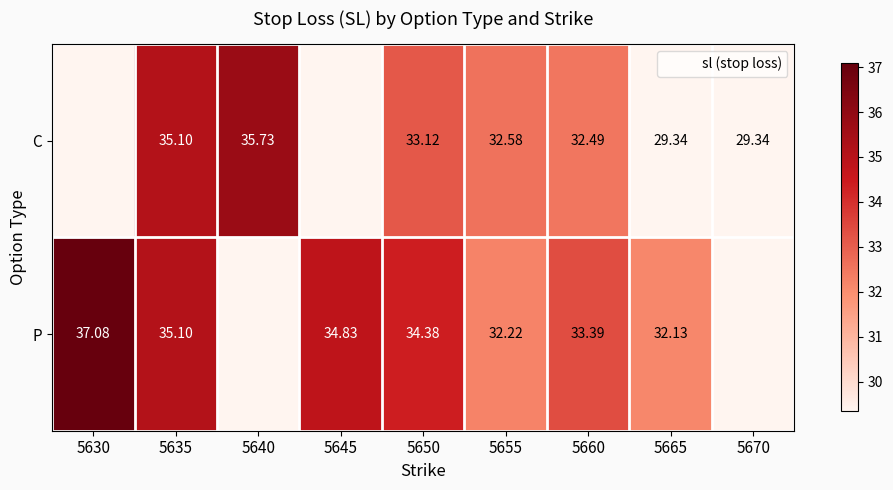

Rank the series by their maximum value, from lowest to highest.

C, P